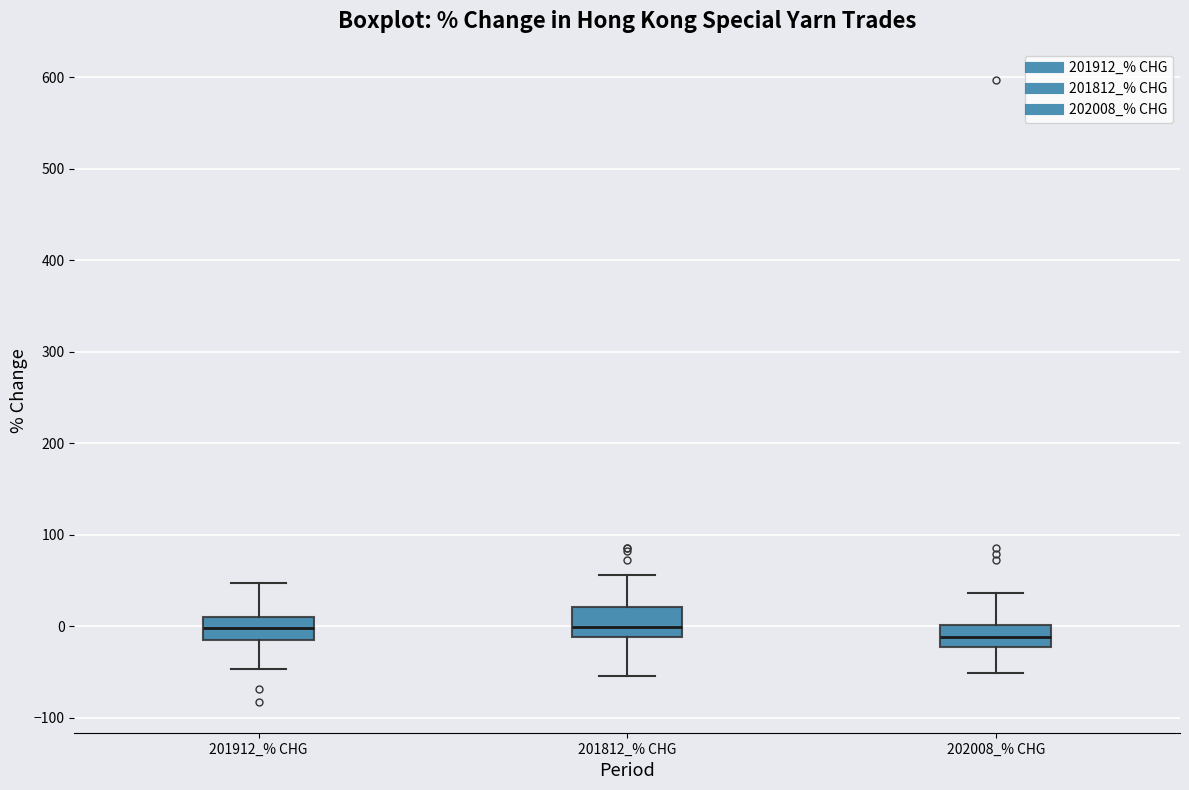

Where does the lower whisker of the box for 201912_% CHG end on the y-axis? The values are not printed on the chart, so give them approximately, as read against the axis.

-50